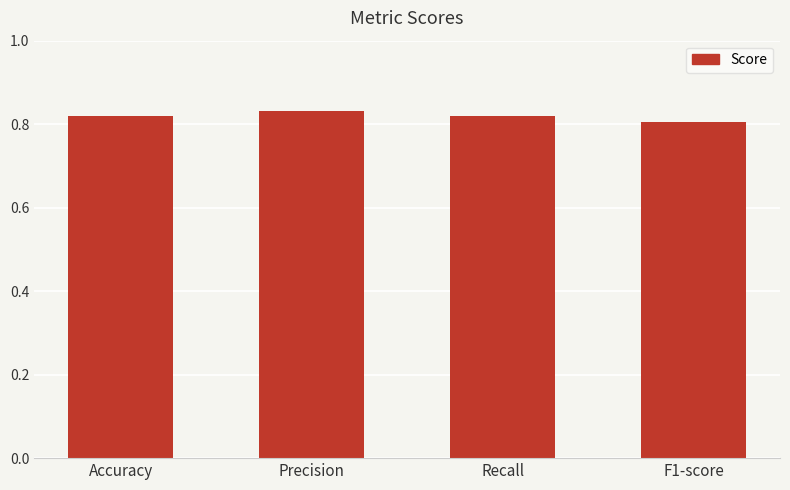

The value at F1-score is 0.2. True or false?

False